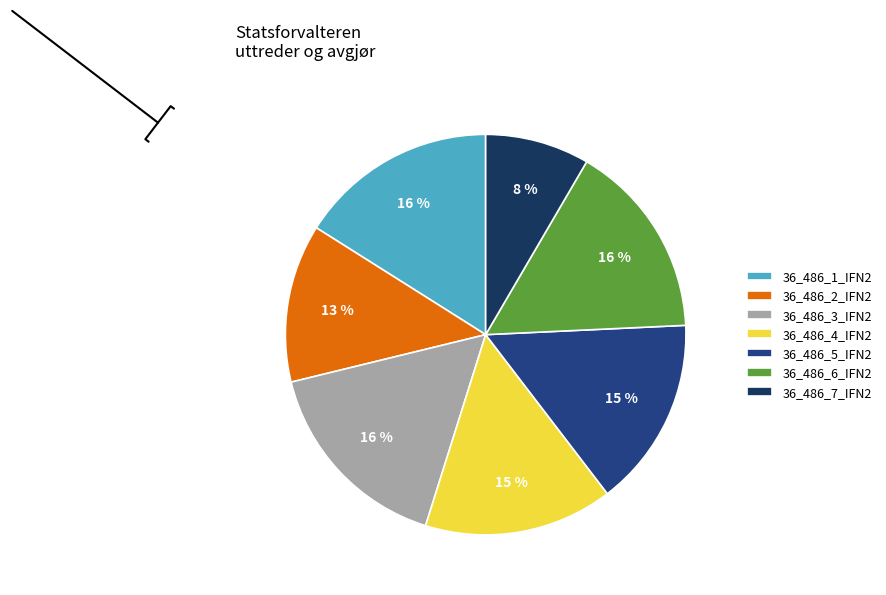

Between 36_486_2_IFN2 and 36_486_1_IFN2, which is larger?

36_486_1_IFN2